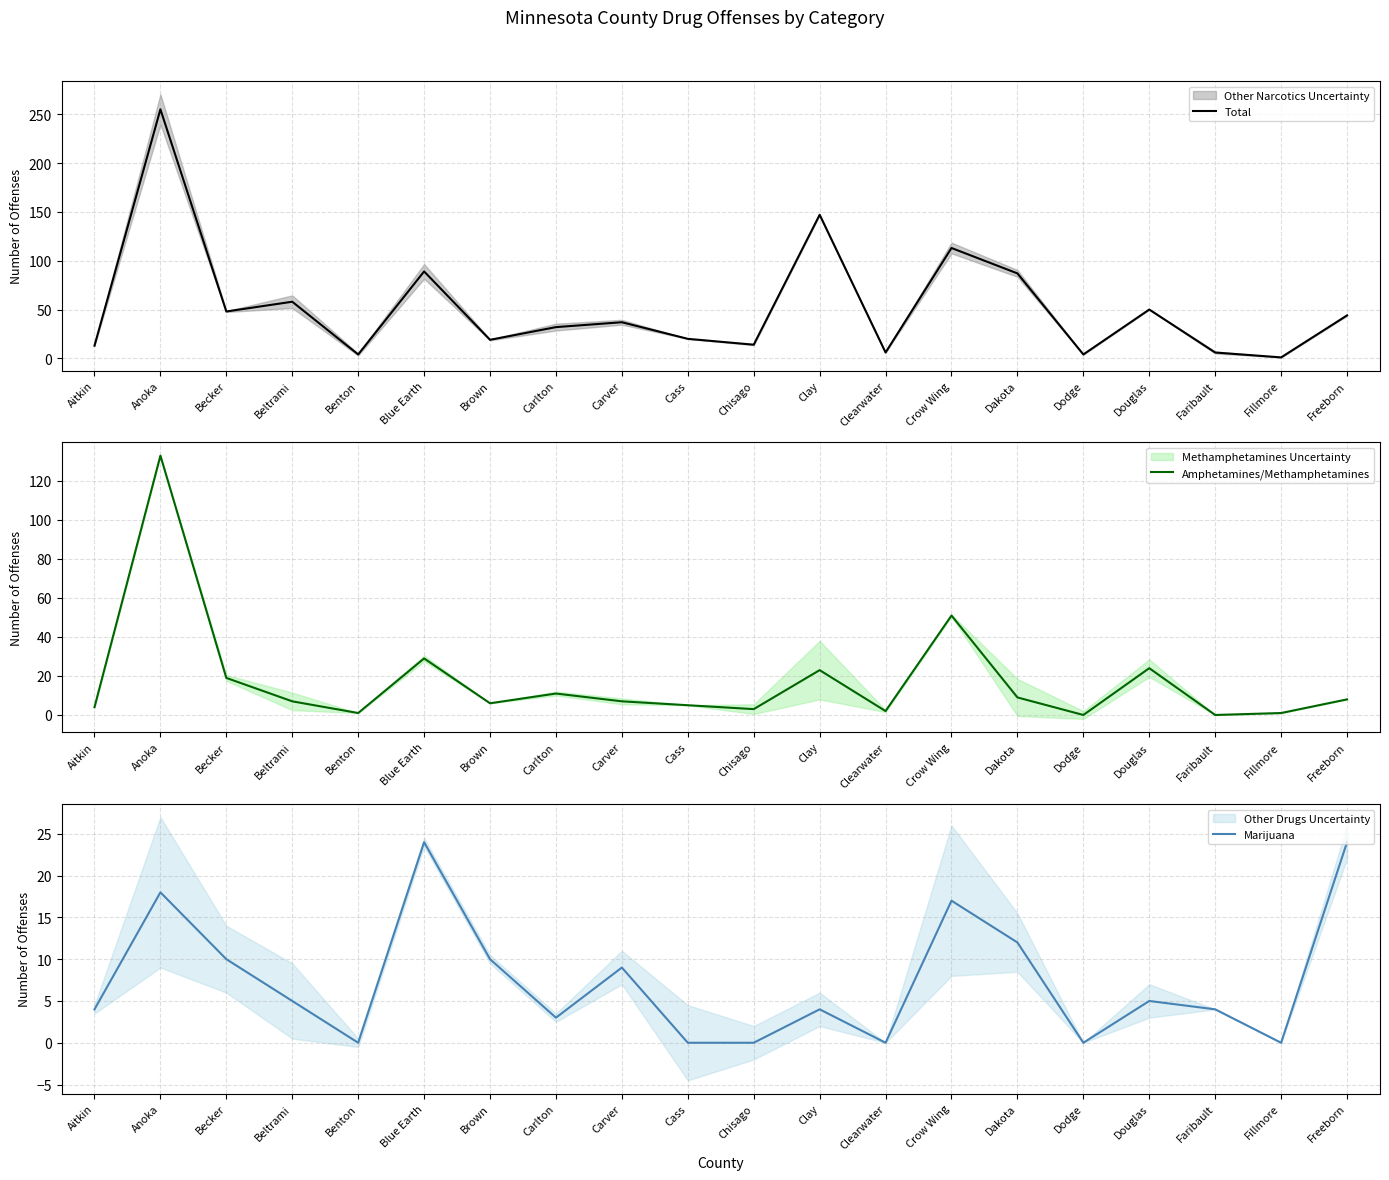

Which series has the largest range (max minus min)?

Total